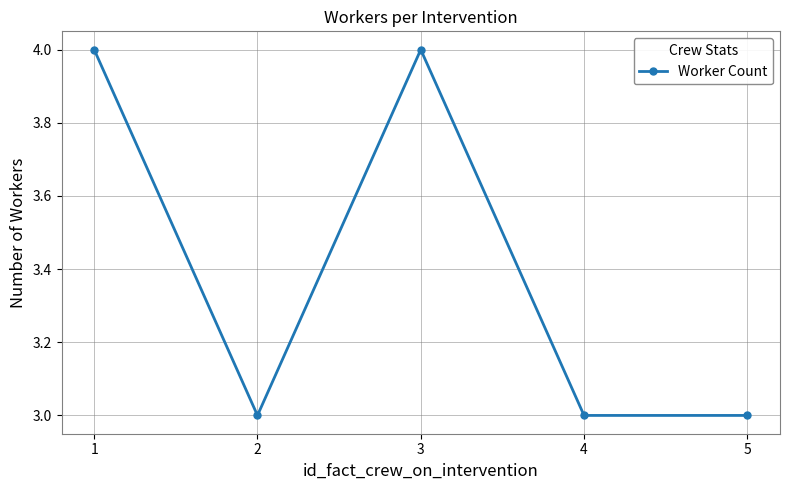

How many points are higher than both their immediate neighbors (excluding endpoints)?

1